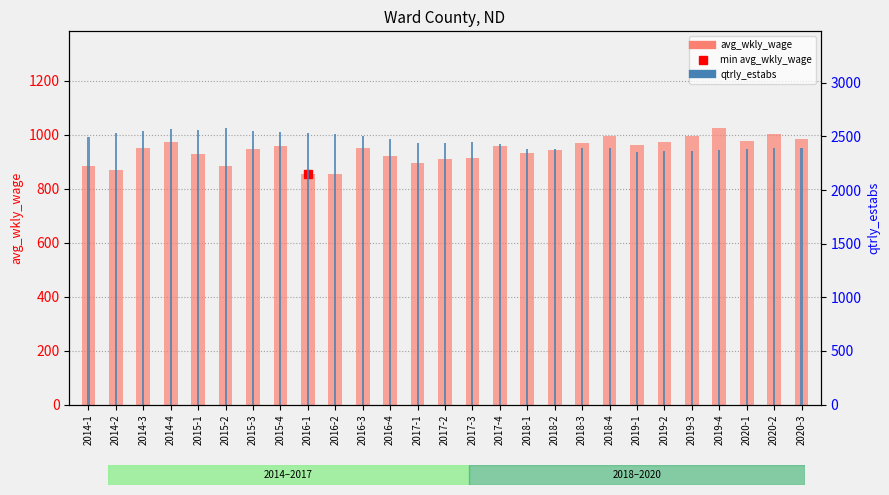

Reading left to right, what are all the values shown in this chart?

avg_wkly_wage: 2014-1=884	2014-2=868	2014-3=951	2014-4=973	2015-1=928	2015-2=884	2015-3=945	2015-4=959	2016-1=854	2016-2=855	2016-3=949	2016-4=919	2017-1=894	2017-2=908	2017-3=912	2017-4=957	2018-1=930	2018-2=943	2018-3=968	2018-4=995	2019-1=962	2019-2=972	2019-3=993	2019-4=1024	2020-1=975	2020-2=1001	2020-3=982
qtrly_estabs: 2014-1=2491	2014-2=2535	2014-3=2547	2014-4=2574	2015-1=2556	2015-2=2578	2015-3=2555	2015-4=2545	2016-1=2536	2016-2=2523	2016-3=2503	2016-4=2479	2017-1=2436	2017-2=2437	2017-3=2446	2017-4=2428	2018-1=2383	2018-2=2387	2018-3=2396	2018-4=2394	2019-1=2355	2019-2=2366	2019-3=2367	2019-4=2377	2020-1=2386	2020-2=2393	2020-3=2392